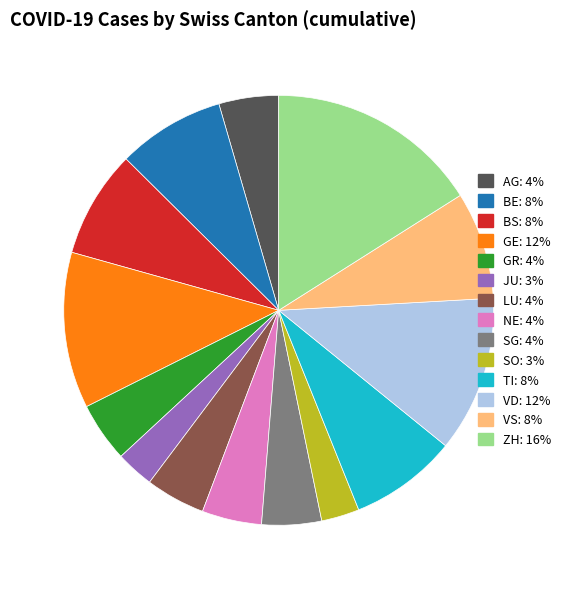

Does any single category account for the majority?

No